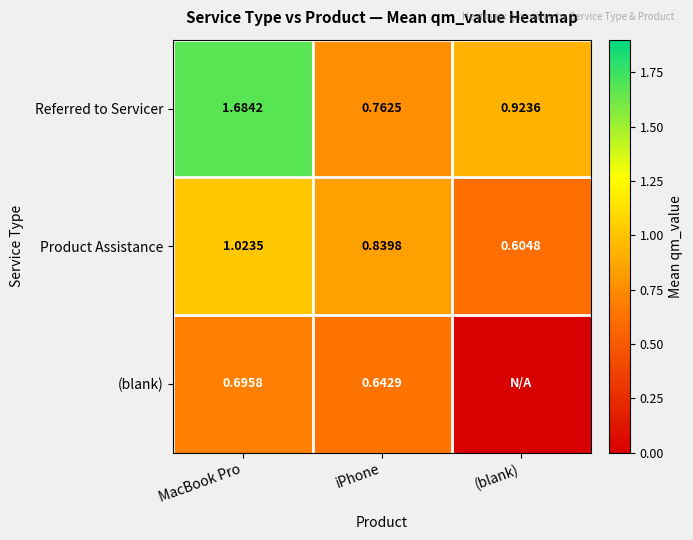

Which has a higher value, iPhone or MacBook Pro?

MacBook Pro